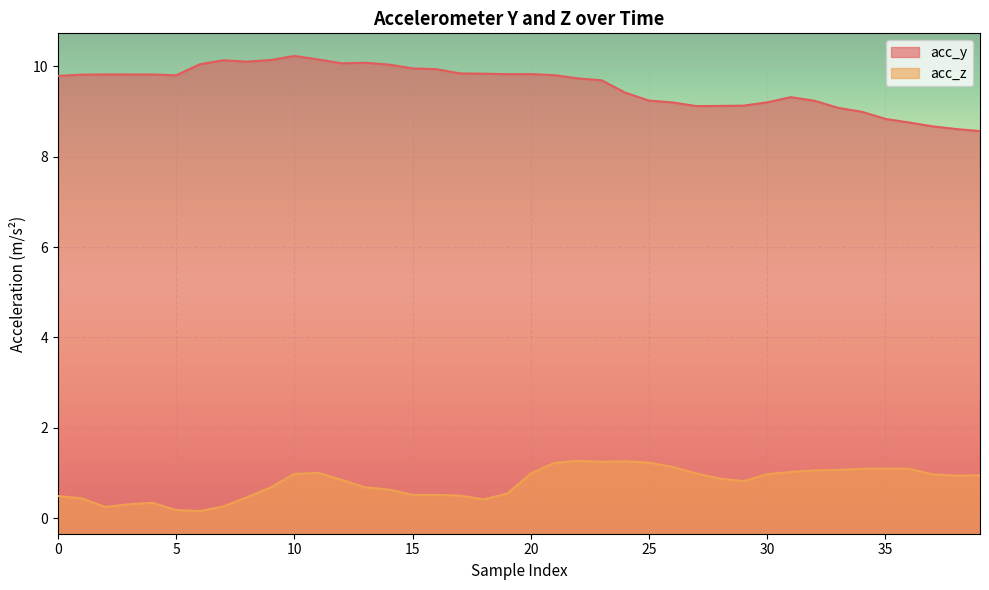

Rank the series by their average value, from highest to lowest.

acc_y, acc_z